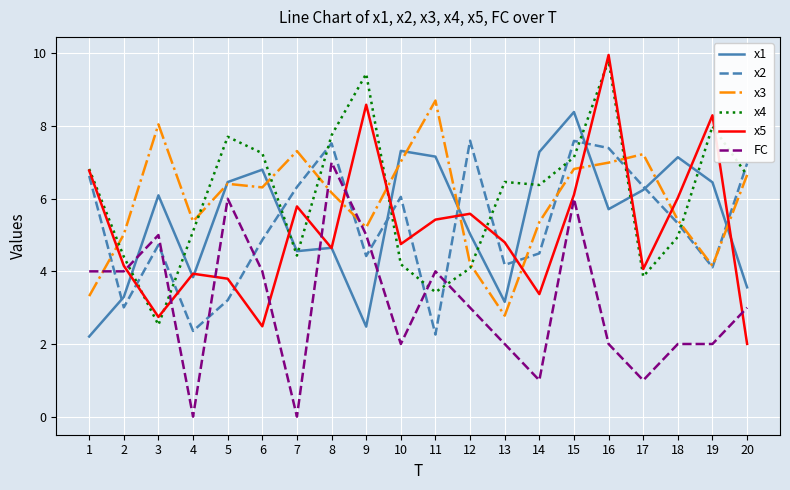

In x2, how many points are lower than both neighbors (excluding endpoints)?

6